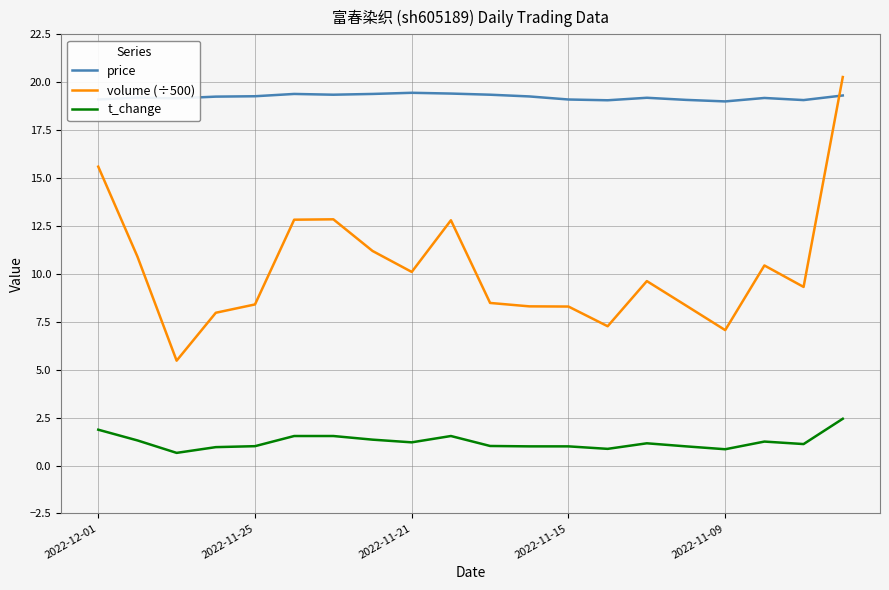

Which series has the largest range (max minus min)?

volume (÷500)